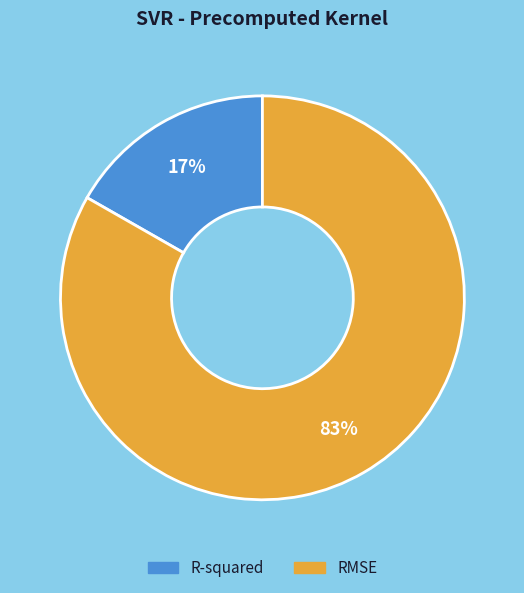

To the nearest percent, what is the combined percentage of RMSE and R-squared?

100%